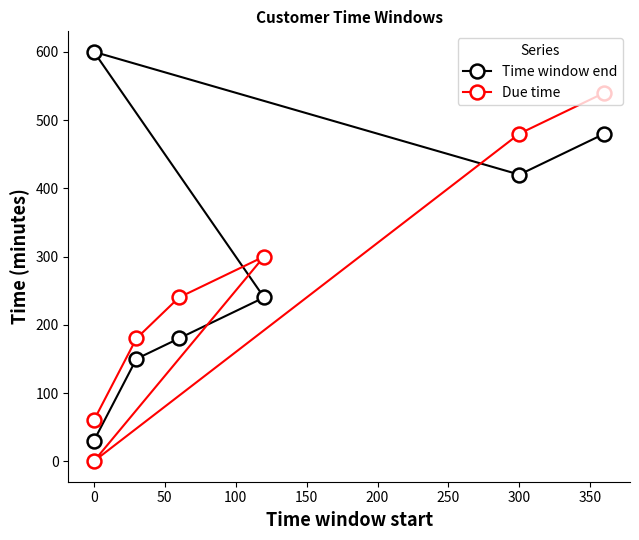

Between 100 and −50, which is larger?

100